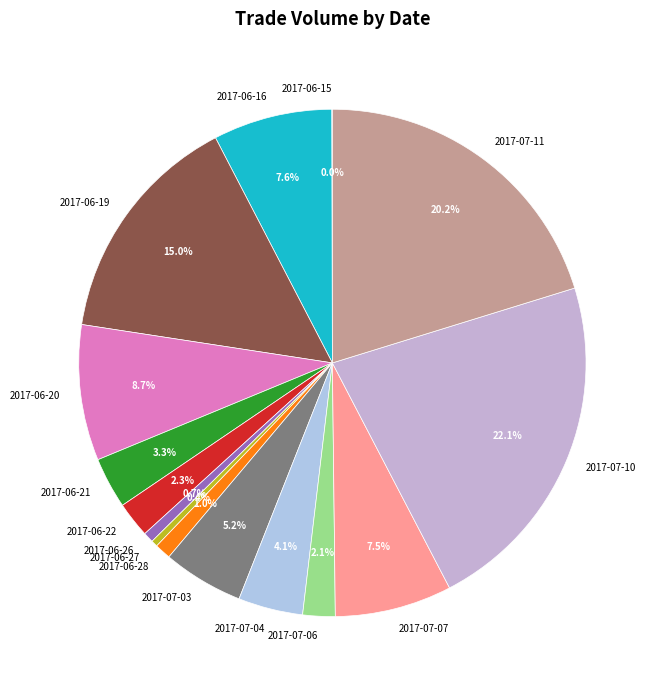

Is it true that 2017-06-26 is 1% of the pie?

True